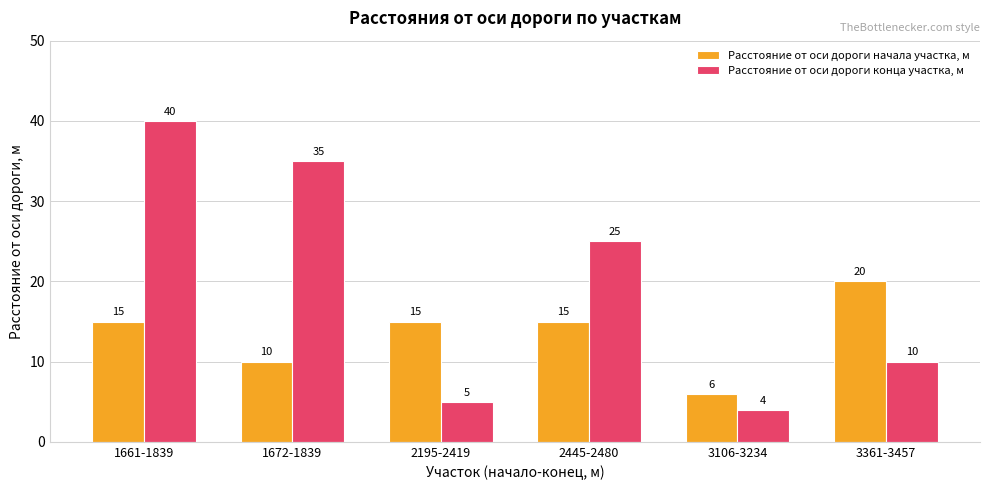

Reading right to left, what are all the values shown in this chart?

Расстояние от оси дороги начала участка, м: 3361-3457=20	3106-3234=6	2445-2480=15	2195-2419=15	1672-1839=10	1661-1839=15
Расстояние от оси дороги конца участка, м: 3361-3457=10	3106-3234=4	2445-2480=25	2195-2419=5	1672-1839=35	1661-1839=40